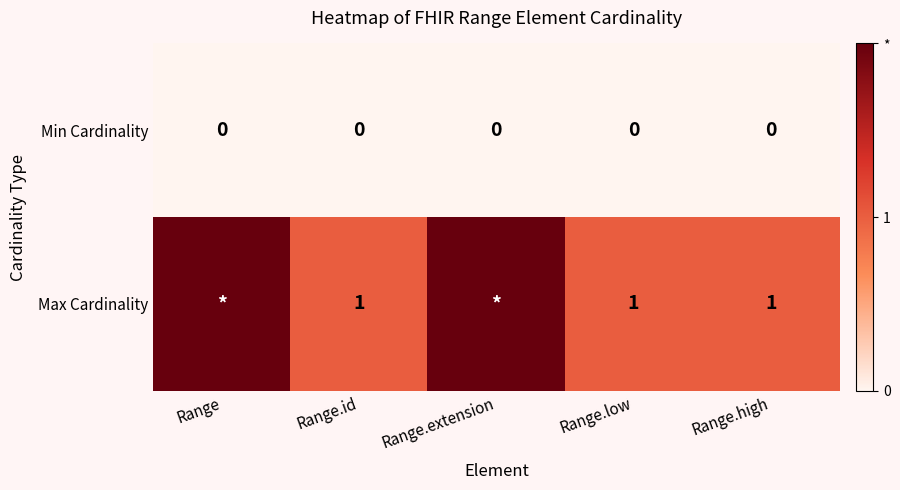

At Range.id, list the series in order from smallest to largest.

Min Cardinality, Max Cardinality